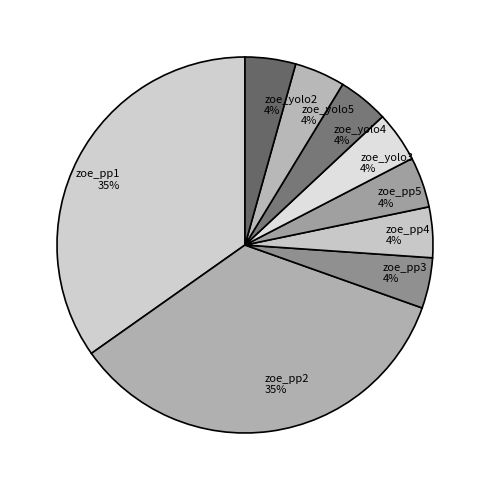

What is the ratio of the value at zoe_yolo4 to the value at zoe_yolo2?

1.0